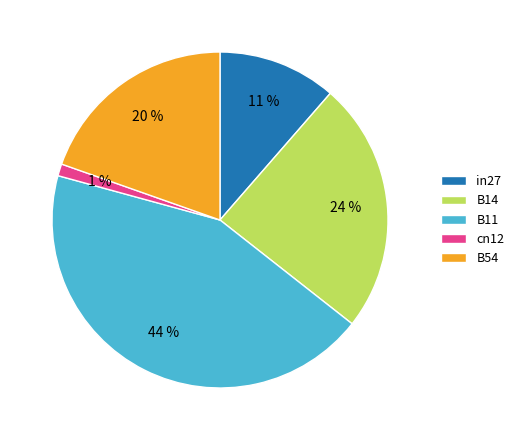

Is it true that B54 is 10% of the pie?

False